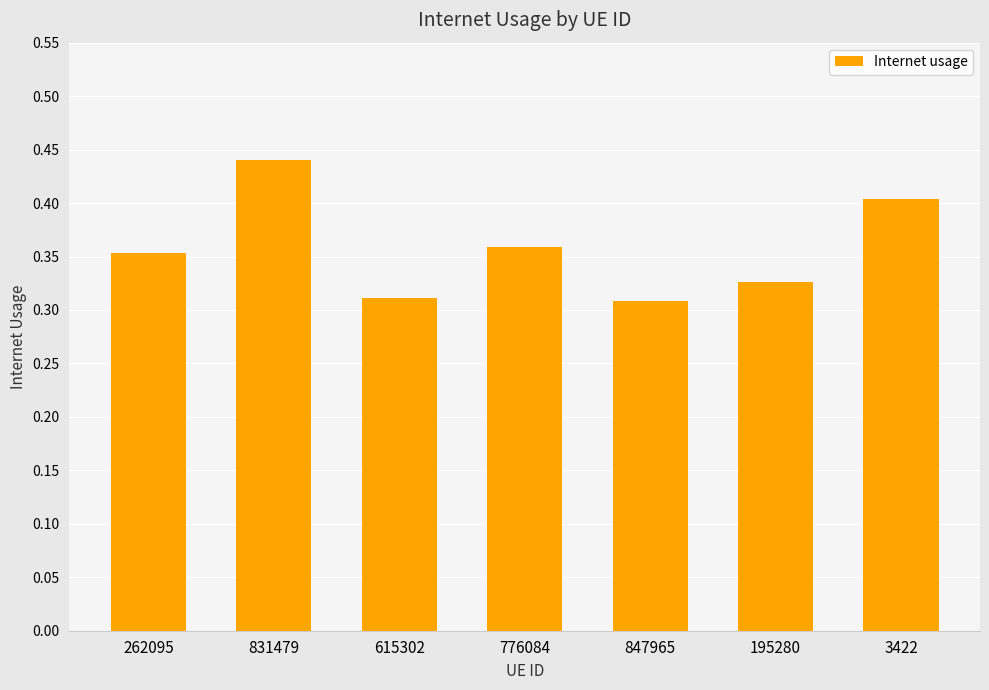

What is the sum of the values at 831479 and 262095?

0.8